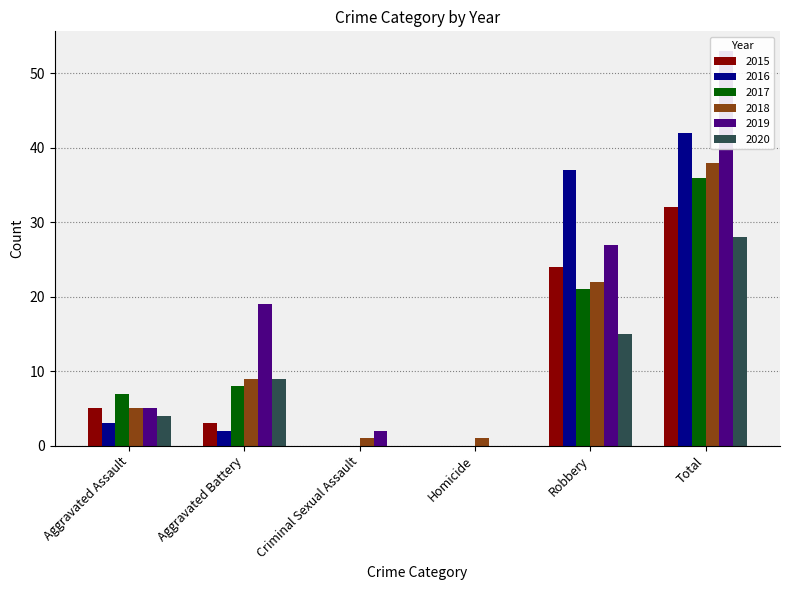

Where is 2020 nearest to the value 14?

Robbery